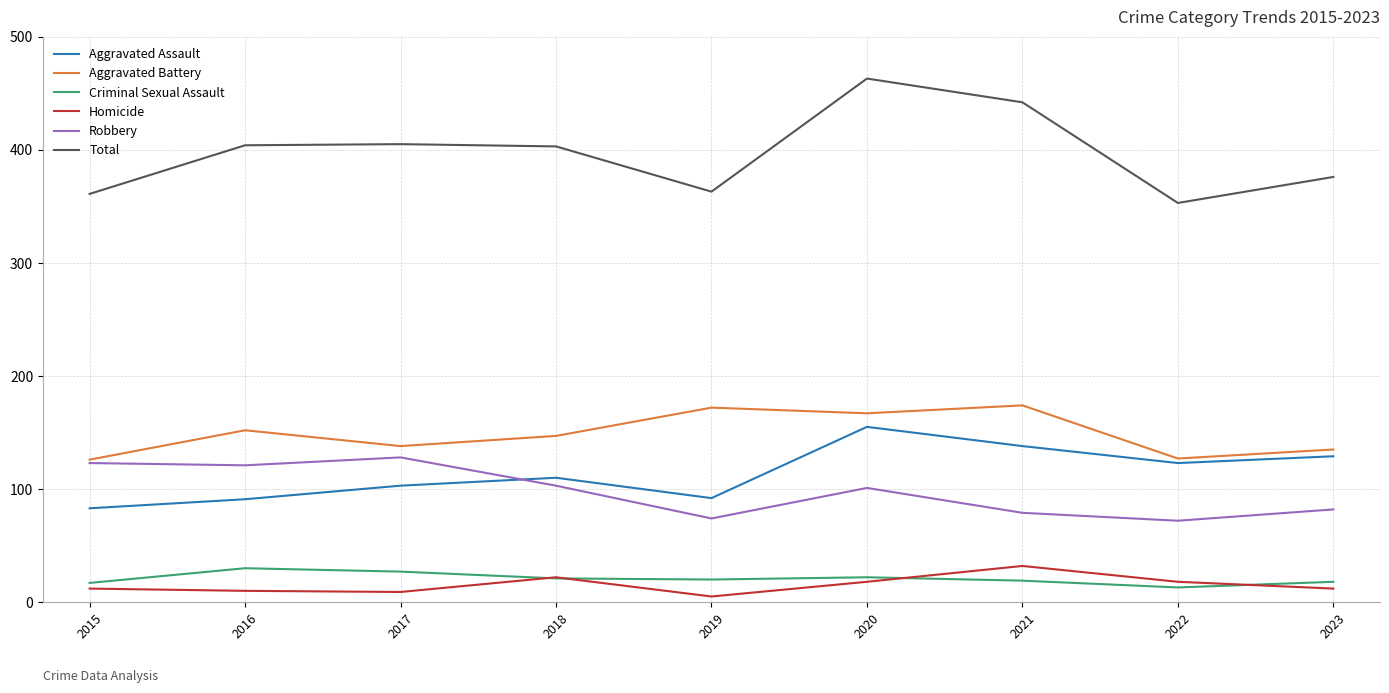

Which category has the highest value across all series?

2020